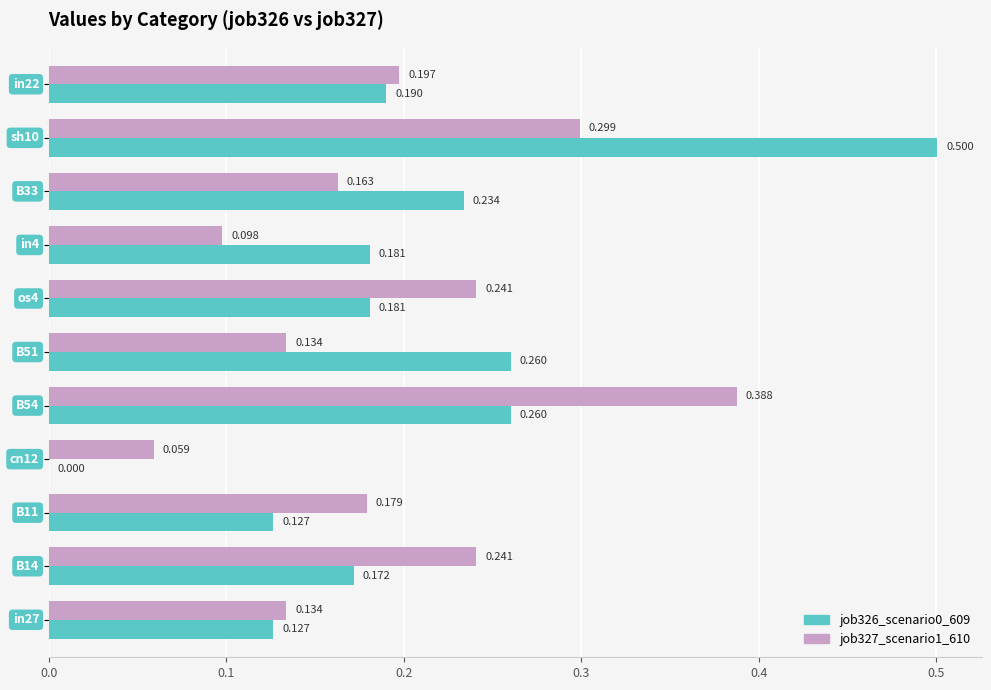

Count the number of data series in this chart.

2